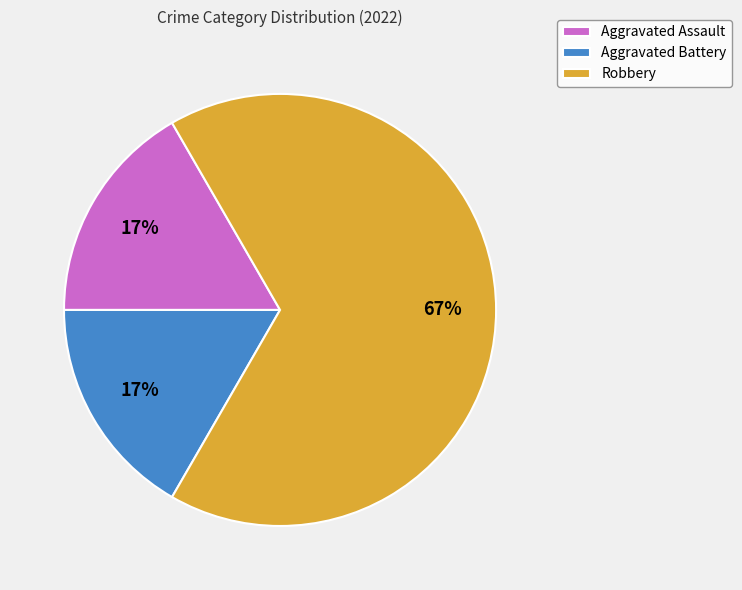

To the nearest percent, what is the difference between the Robbery and Aggravated Battery slice percentages?

50%